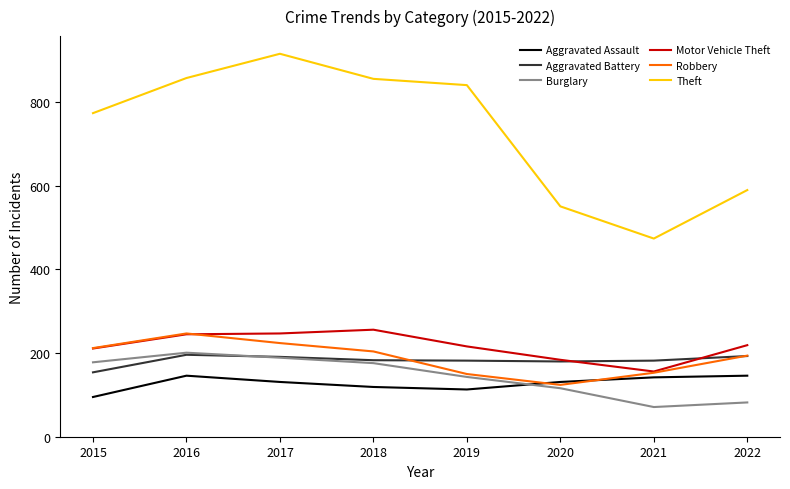

Which series has the largest total across all categories?

Theft